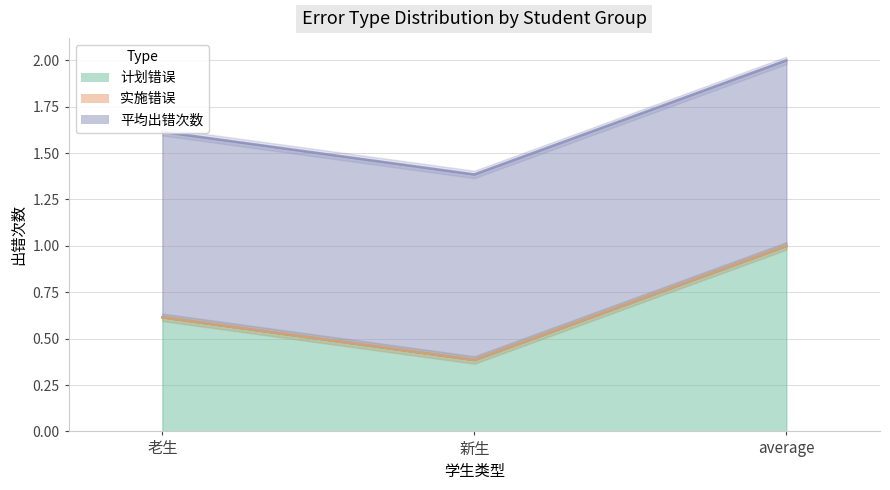

Rank the series at 老生 from highest to lowest value.

平均出错次数, 计划错误, 实施错误